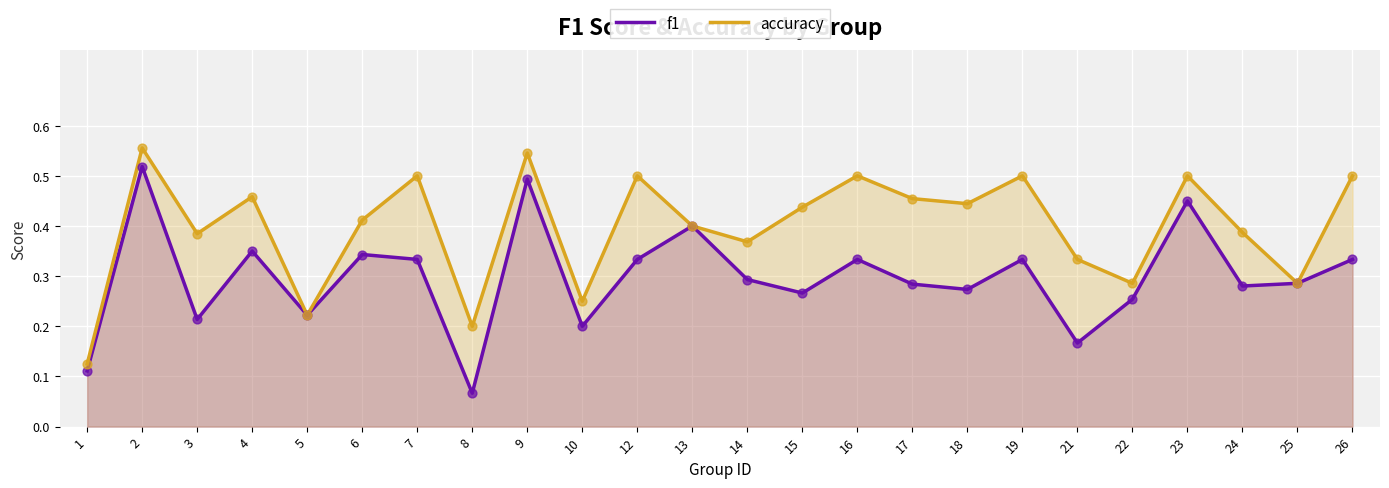

What is the total value across all series at 4?

0.8